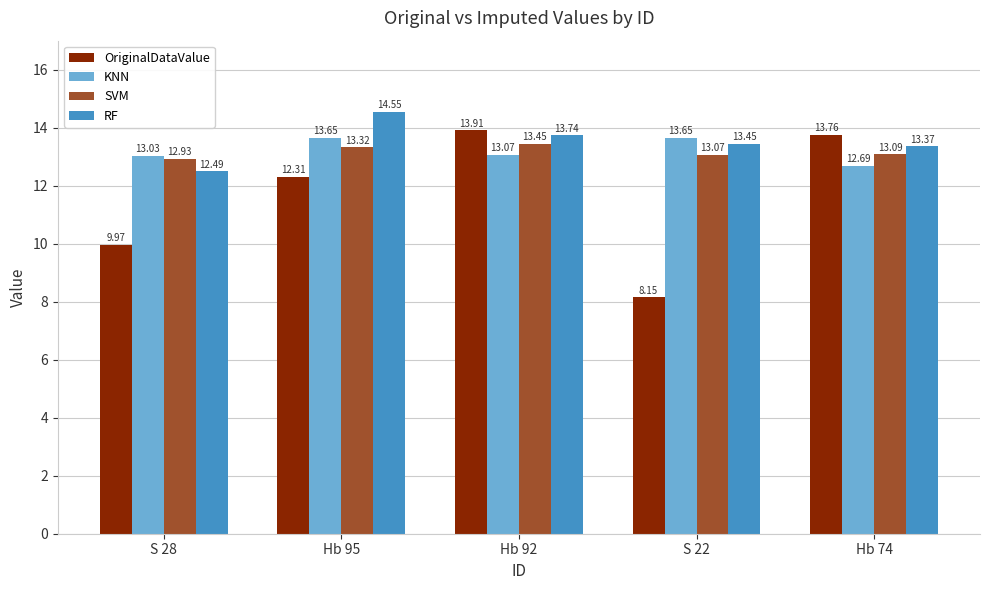

Rank the series by their maximum value, from highest to lowest.

RF, OriginalDataValue, KNN, SVM